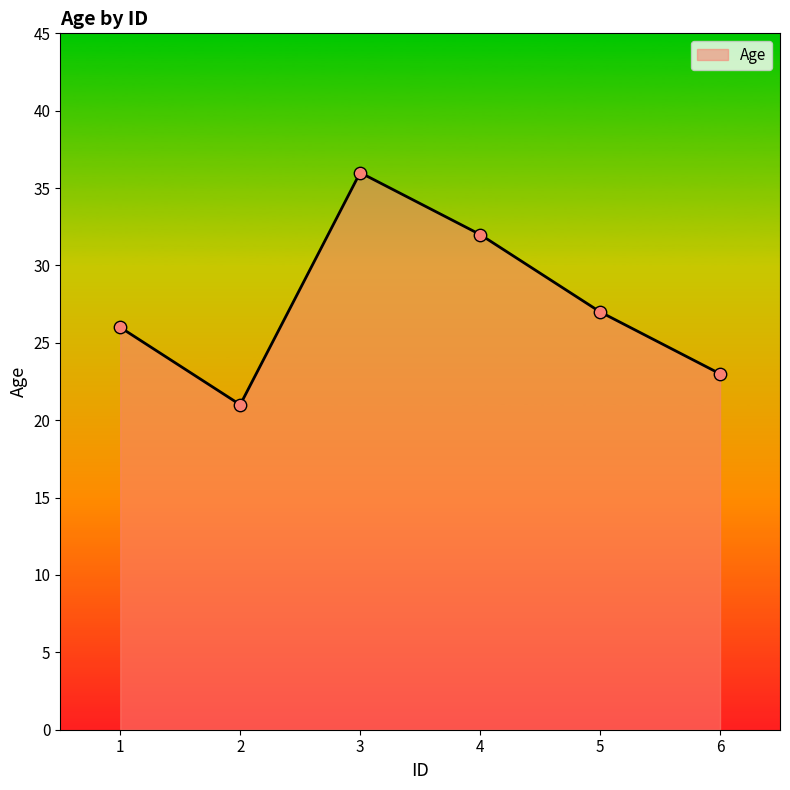

What is the change in value from 3 to 4?

-4